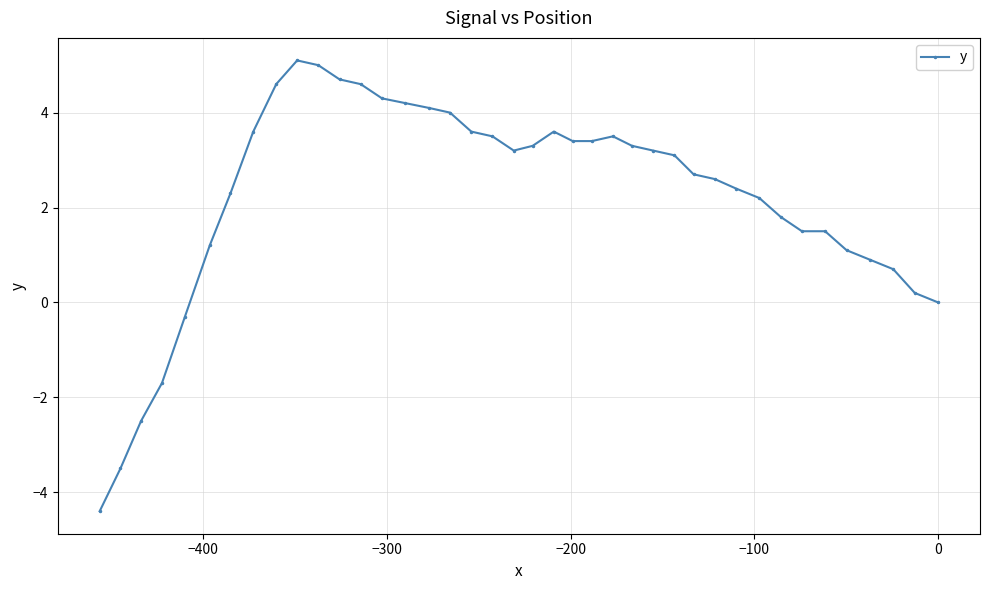

Reading left to right, what are all the values shown in this chart?

-4.4	-3.5	-2.5	-1.7	-0.3	1.2	2.3	3.6	4.6	5.1	5.0	4.7	4.6	4.3	4.2	4.1	4.0	3.6	3.5	3.2	3.3	3.6	3.4	3.4	3.5	3.3	3.2	3.1	2.7	2.6	2.4	2.2	1.8	1.5	1.5	1.1	0.9	0.7	0.2	0.0